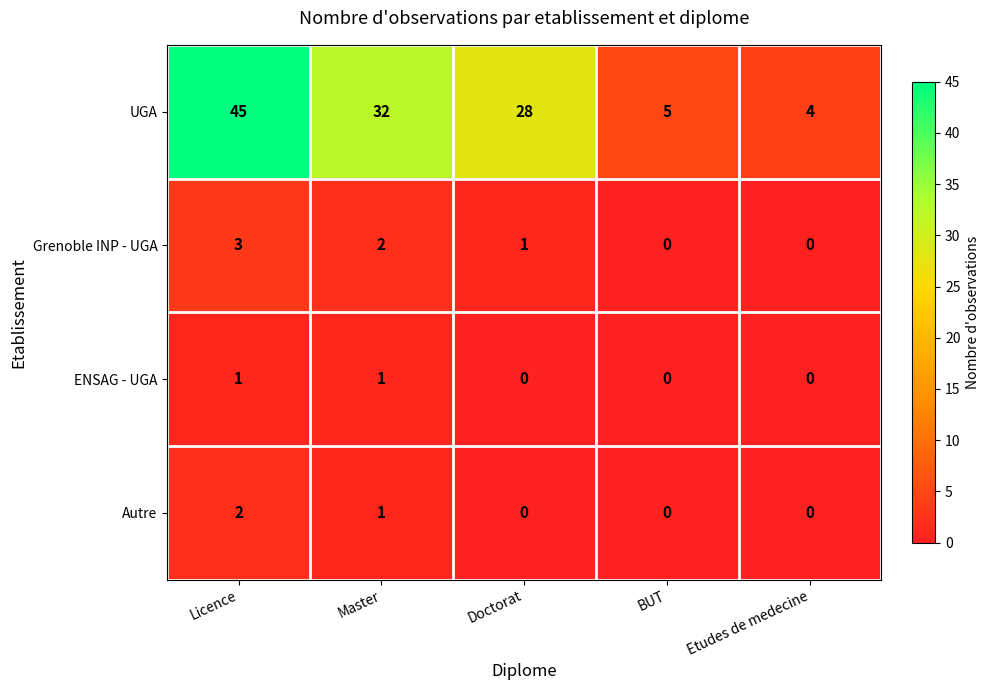

Rank the series by their maximum value, from lowest to highest.

ENSAG - UGA, Autre, Grenoble INP - UGA, UGA